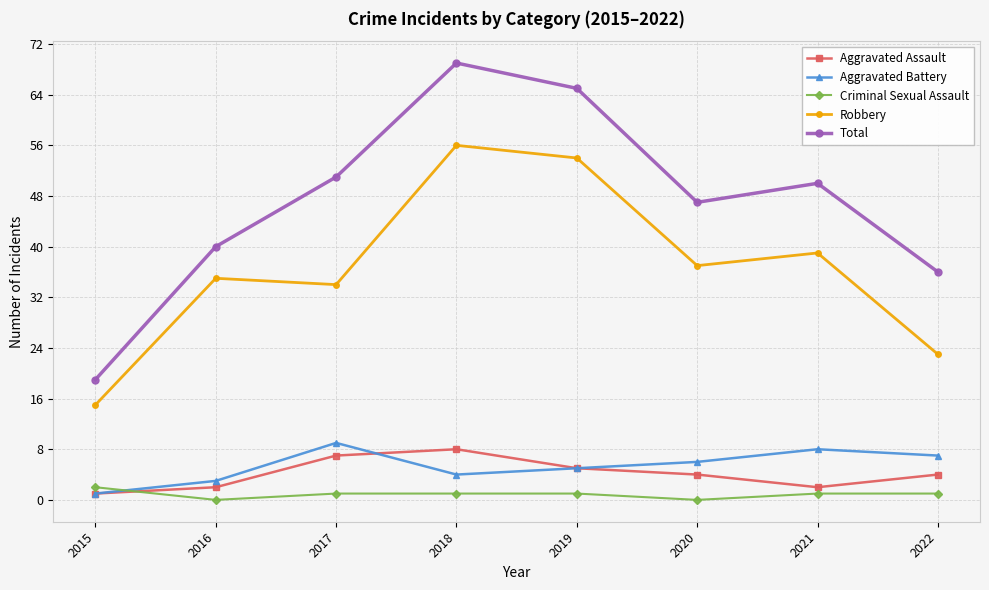

How many categories are shown in the chart?

8